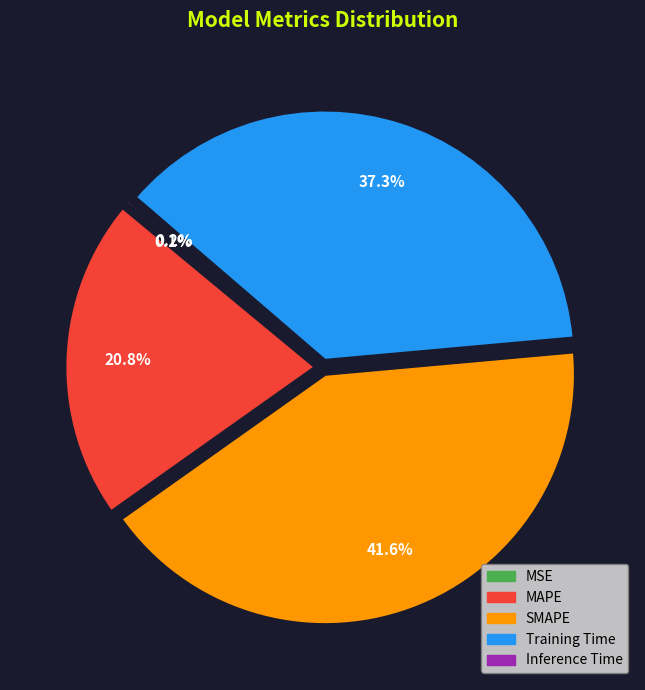

What percentage is the MAPE slice, to the nearest percent?

21%